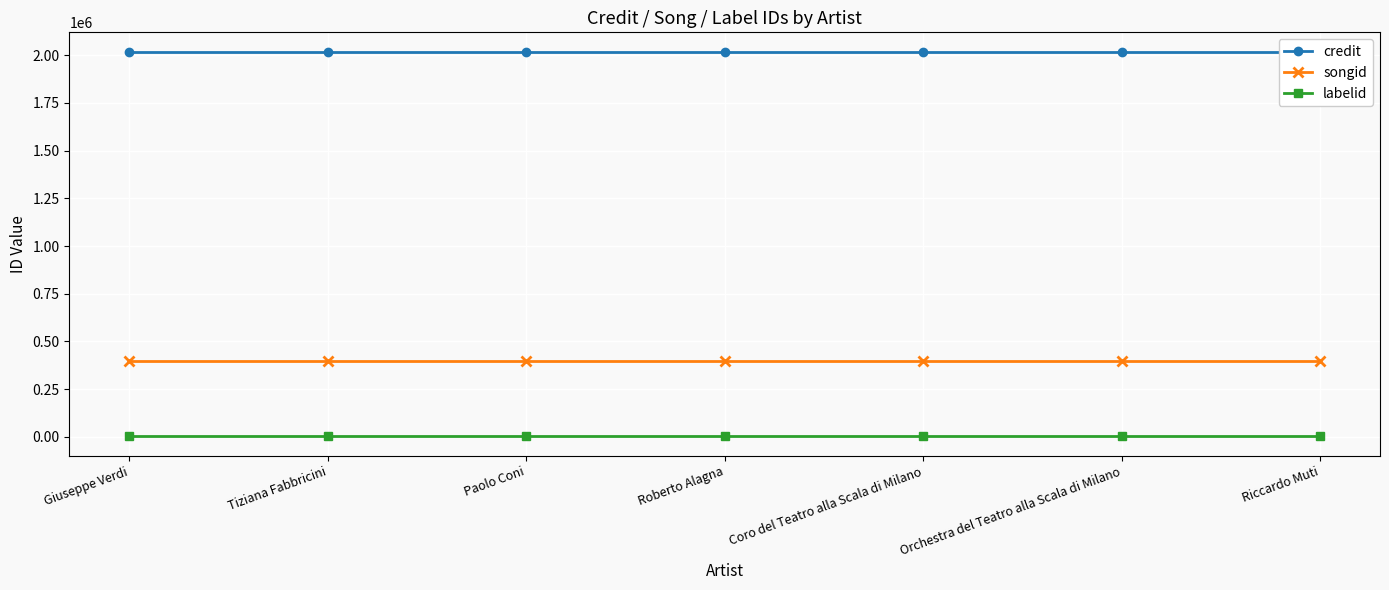

What position from the right is Riccardo Muti?

1